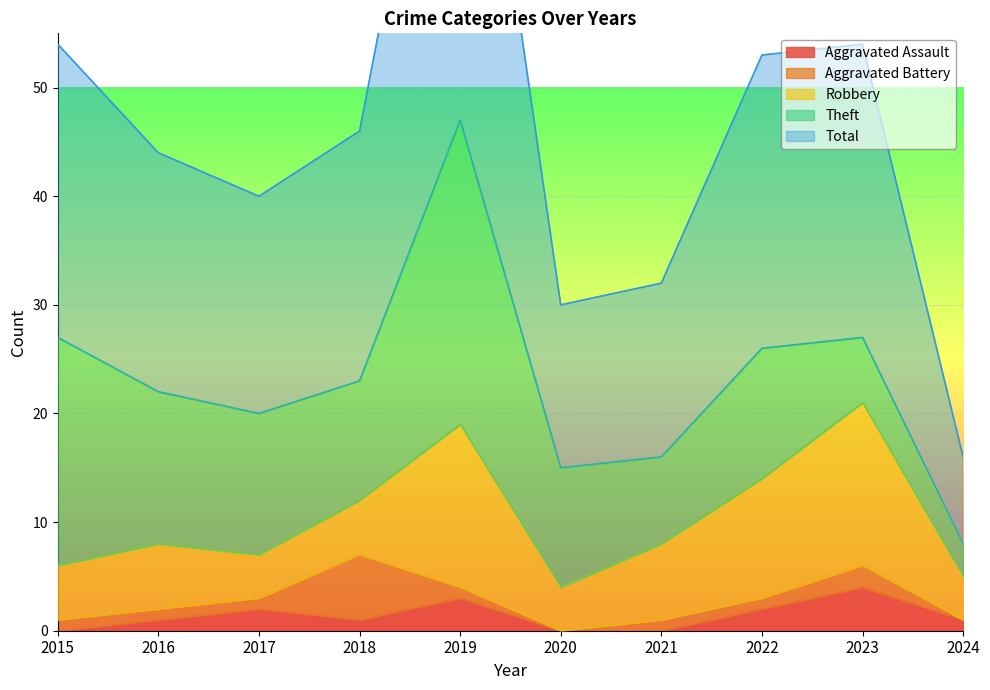

Which has a higher value, 2023 or 2015?

2023